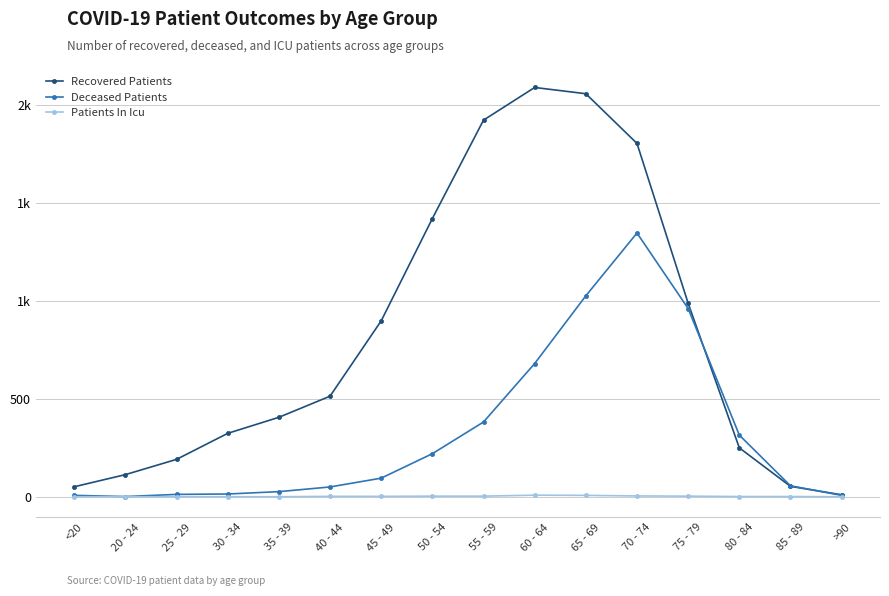

What is the spread (max minus min) of values at 50 - 54?

1419